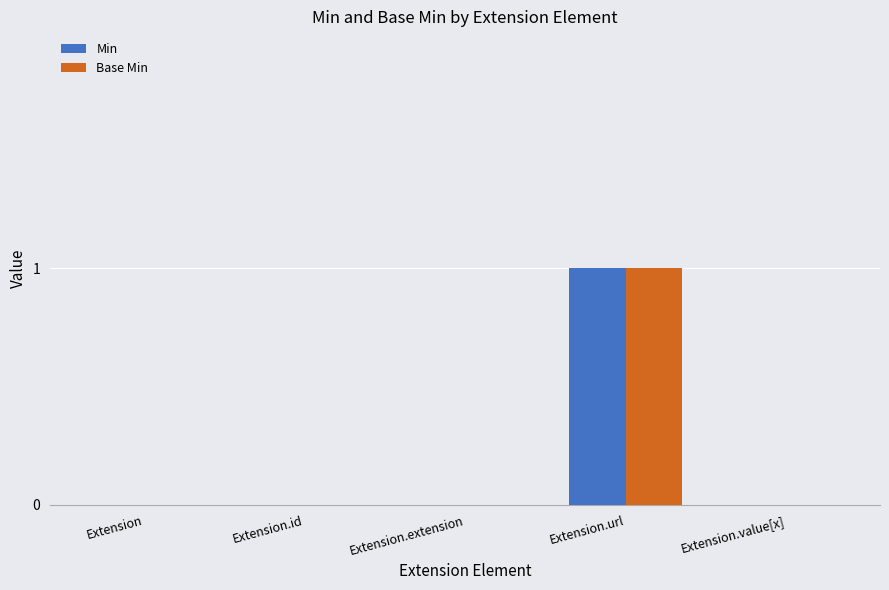

Is the value of Min at Extension.extension greater than the value of Base Min at Extension.url?

No